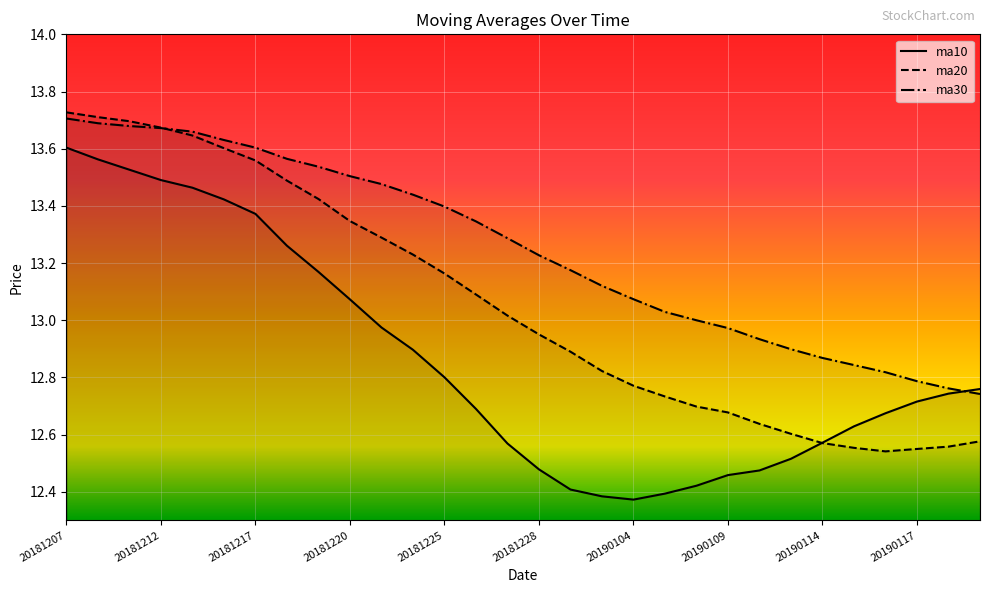

After their last crossing, which series has the higher values: ma30 or ma10?

ma10